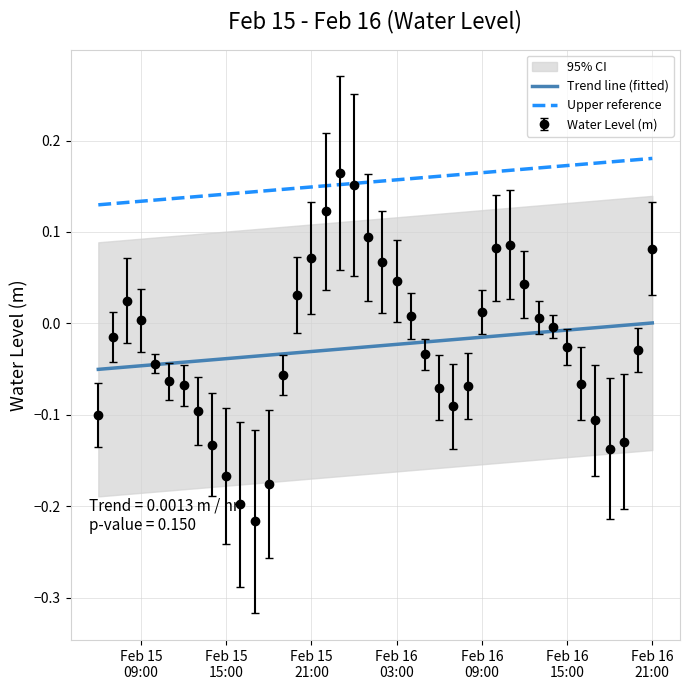

Is this an area chart (filled region under the line)?

No